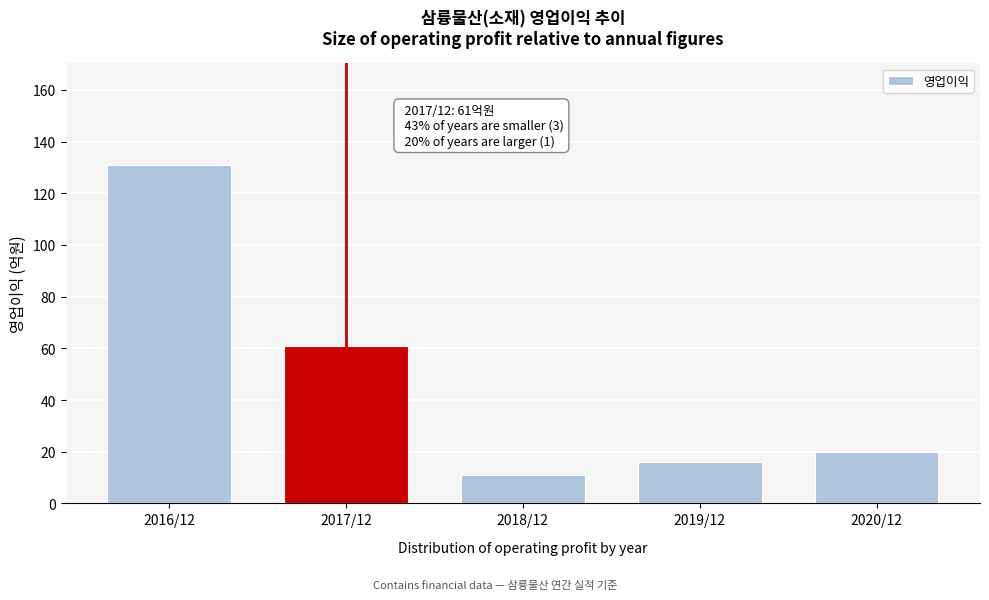

Reading left to right, extract all data points from this chart.

2016/12=131	2017/12=61	2018/12=11	2019/12=16	2020/12=20